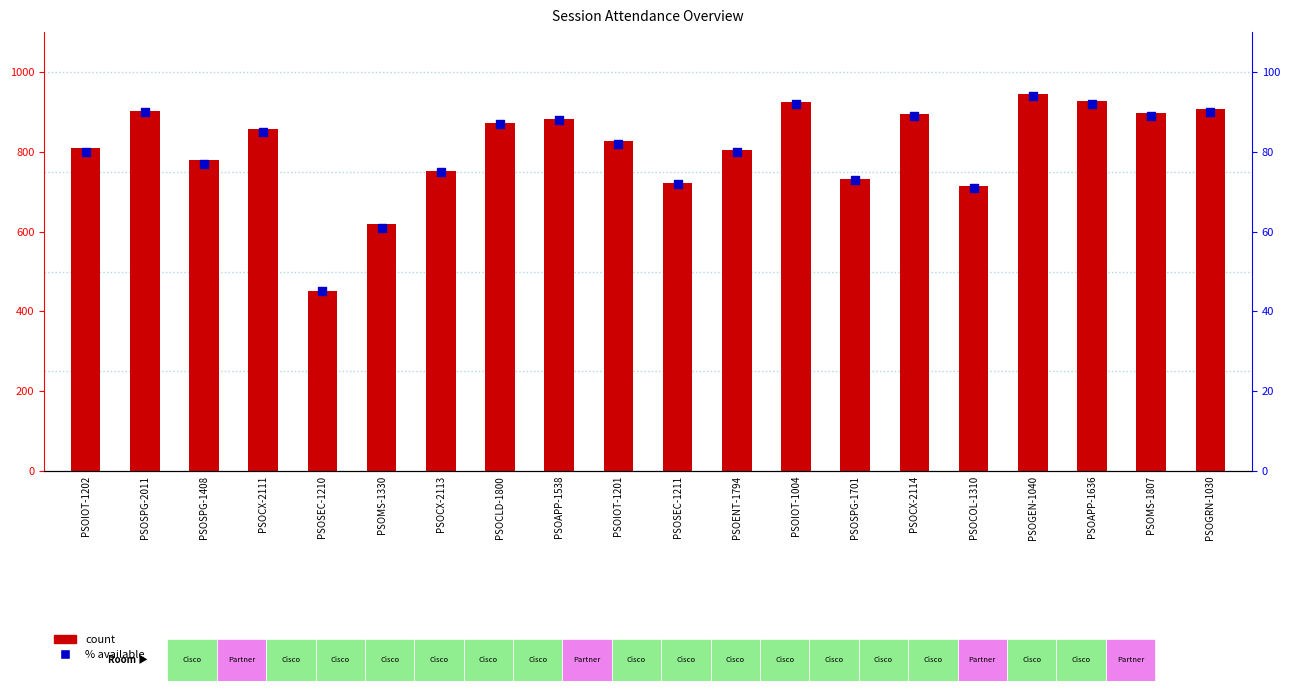

Is the value of percentile rank within the sample at PSOCX-2111 greater than the value of count at PSOAPP-1538?

No